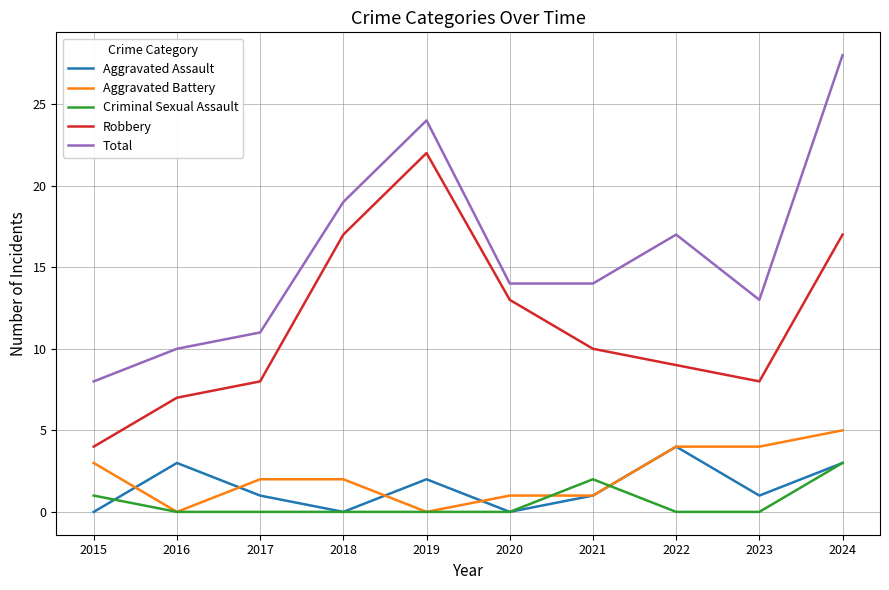

List the series in order of their peak value, highest first.

Total, Robbery, Aggravated Battery, Aggravated Assault, Criminal Sexual Assault